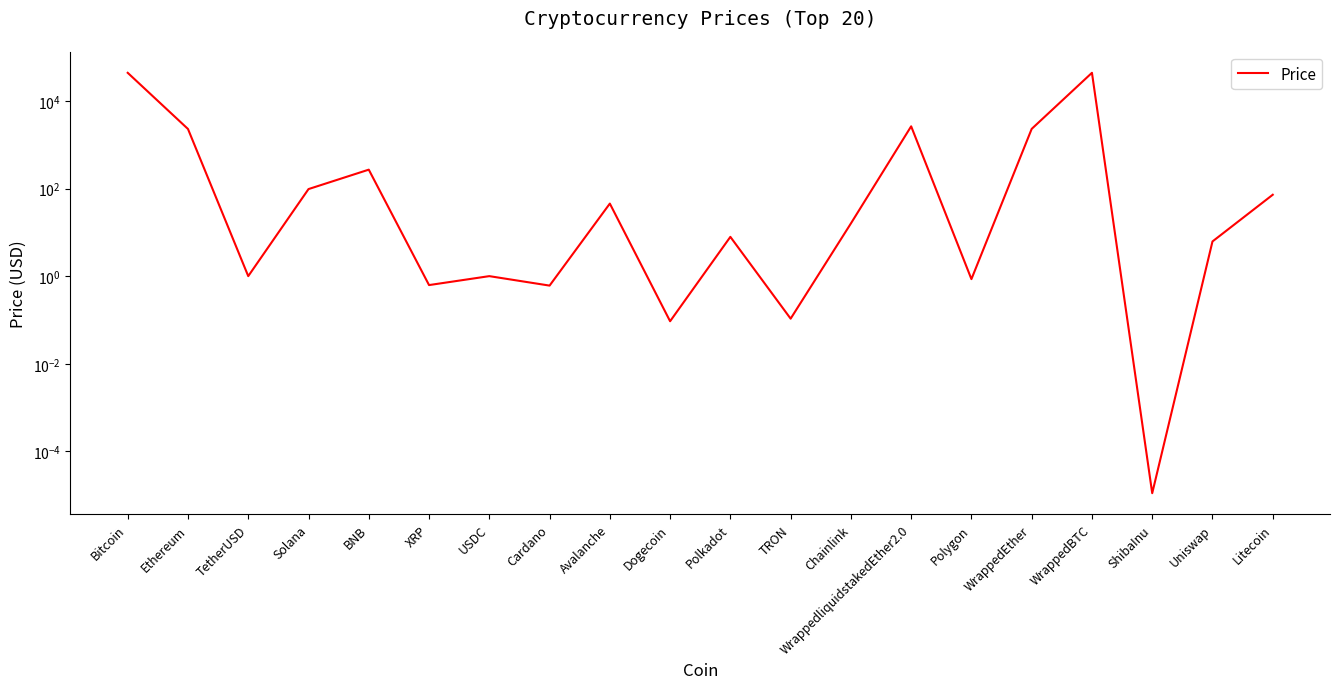

True or false: the data shows 43739.6 at Bitcoin.

True